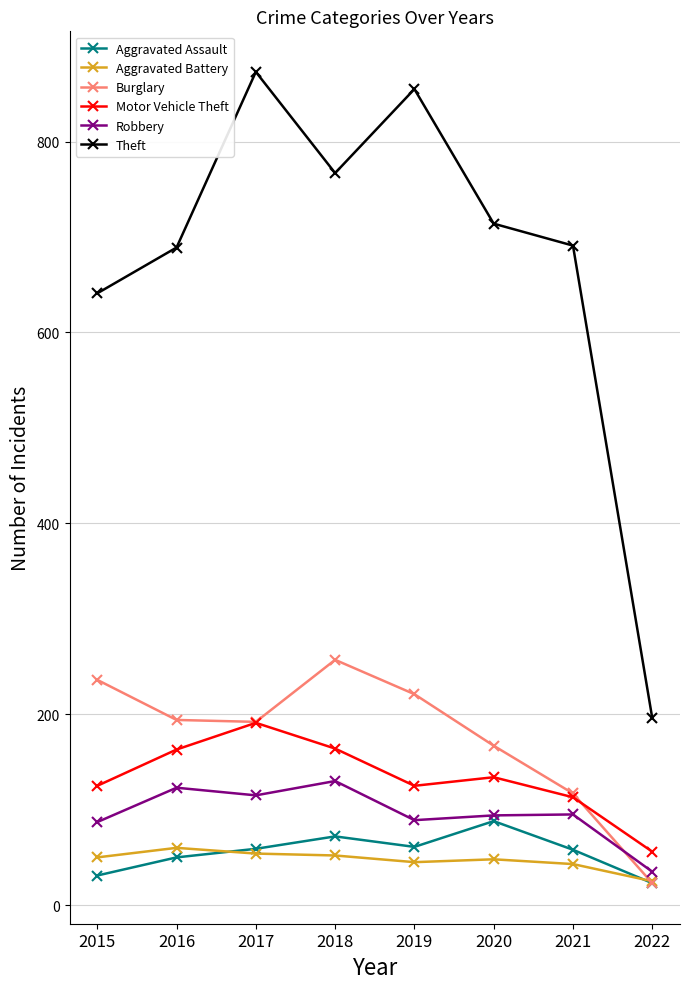

True or false: Theft and Aggravated Assault cross at least once.

False